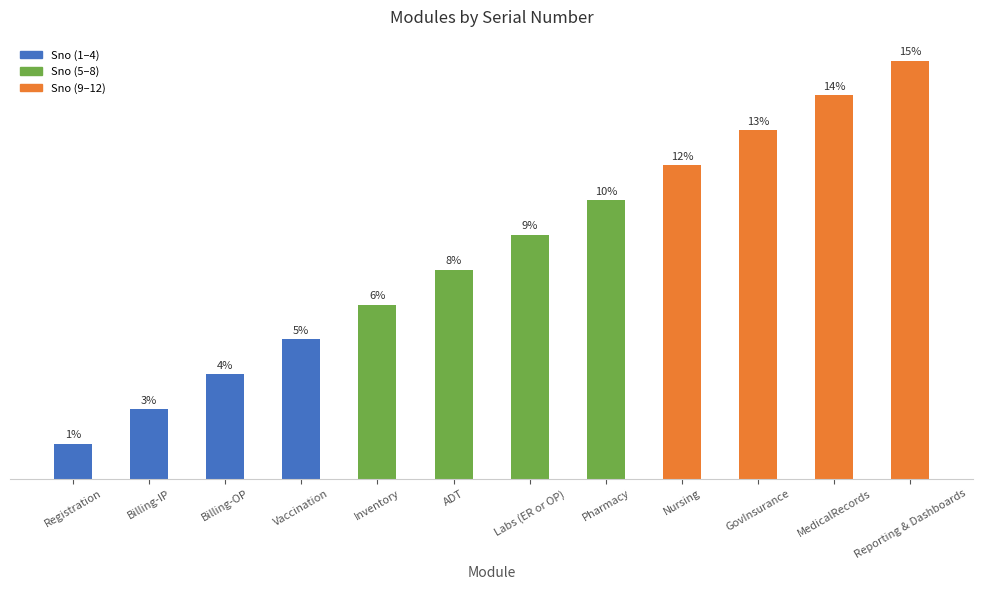

Where is the data nearest to the value 6?

ADT